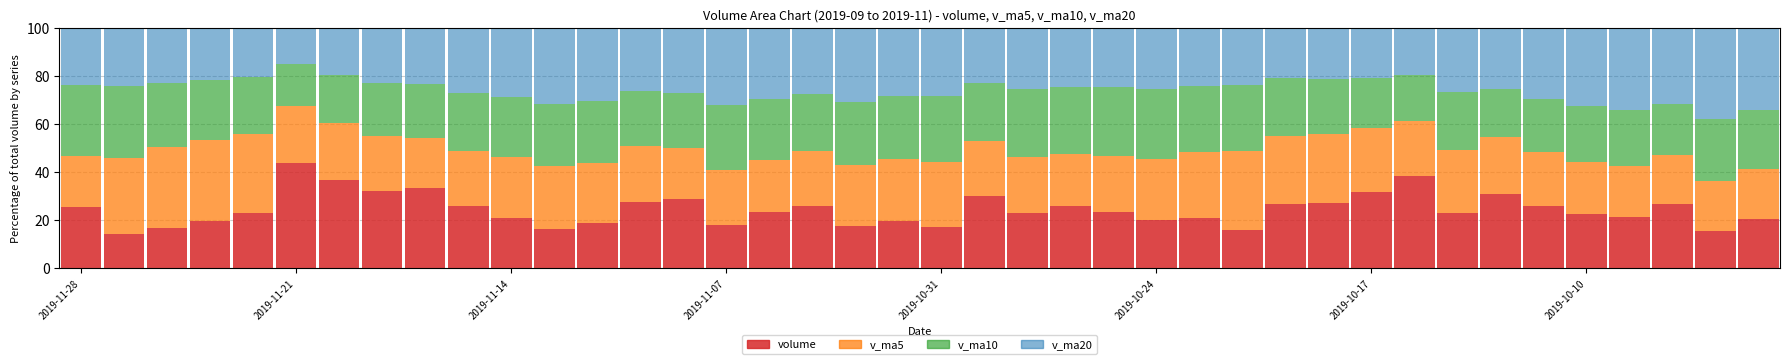

What is the minimum value for volume?

14.2